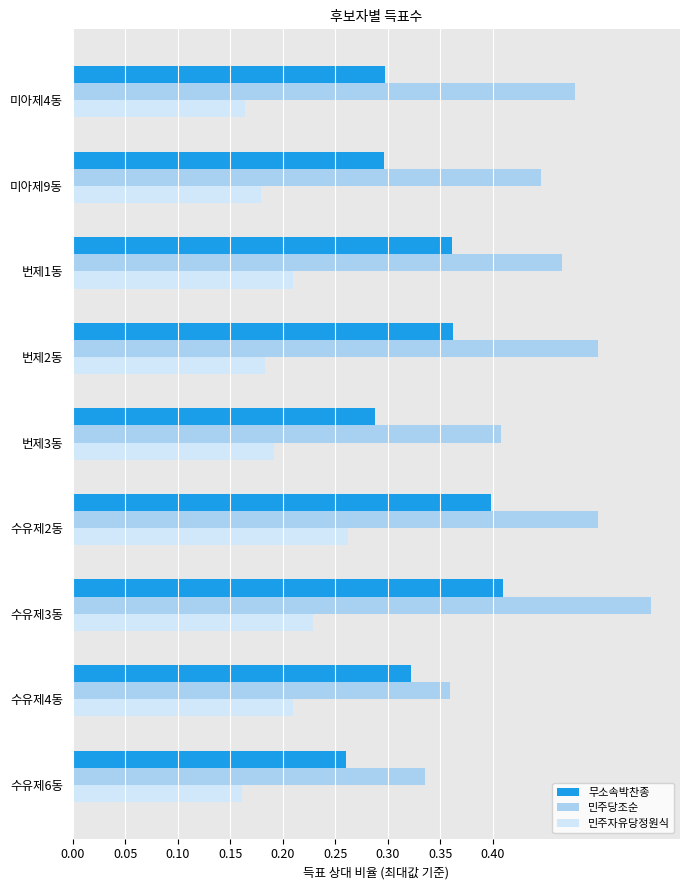

Between 번제2동 and 수유제6동, which series saw the biggest shift?

민주당조순